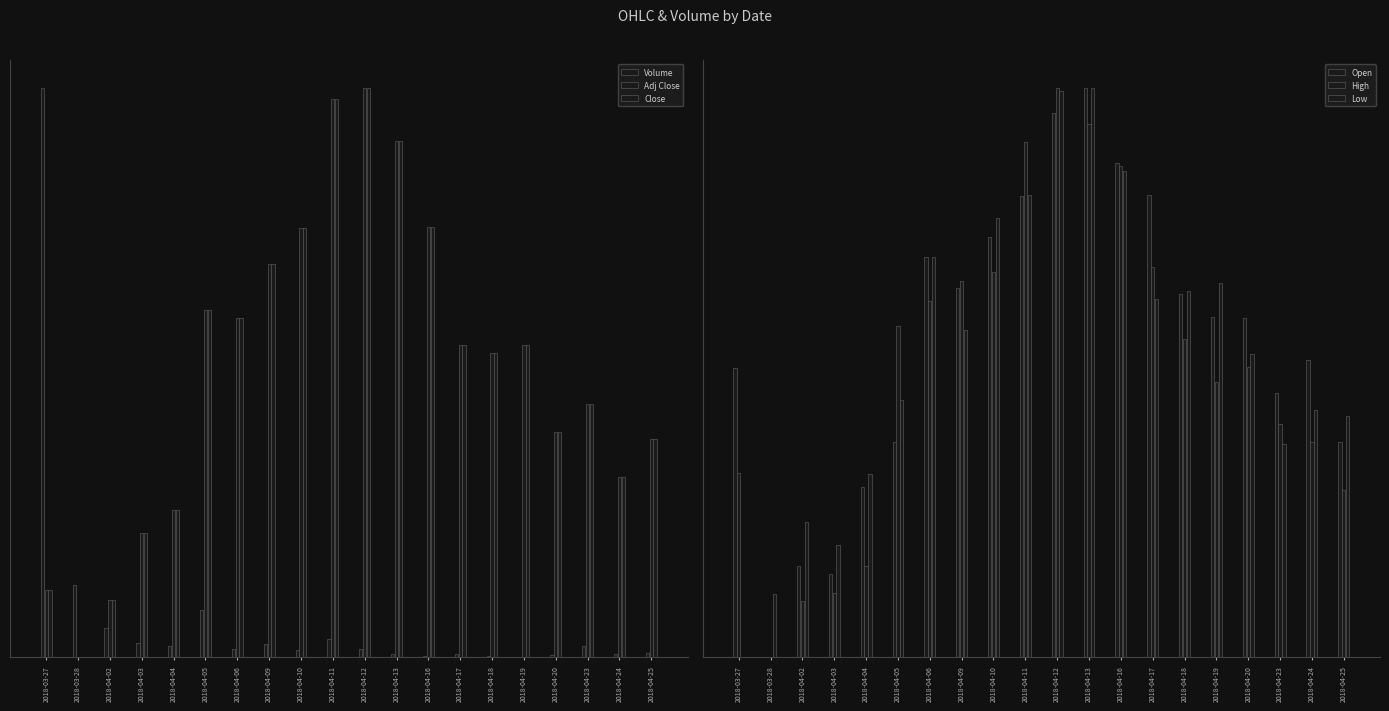

What are all the series names shown in the legend?

Volume, Adj Close, Close, Open, High, Low